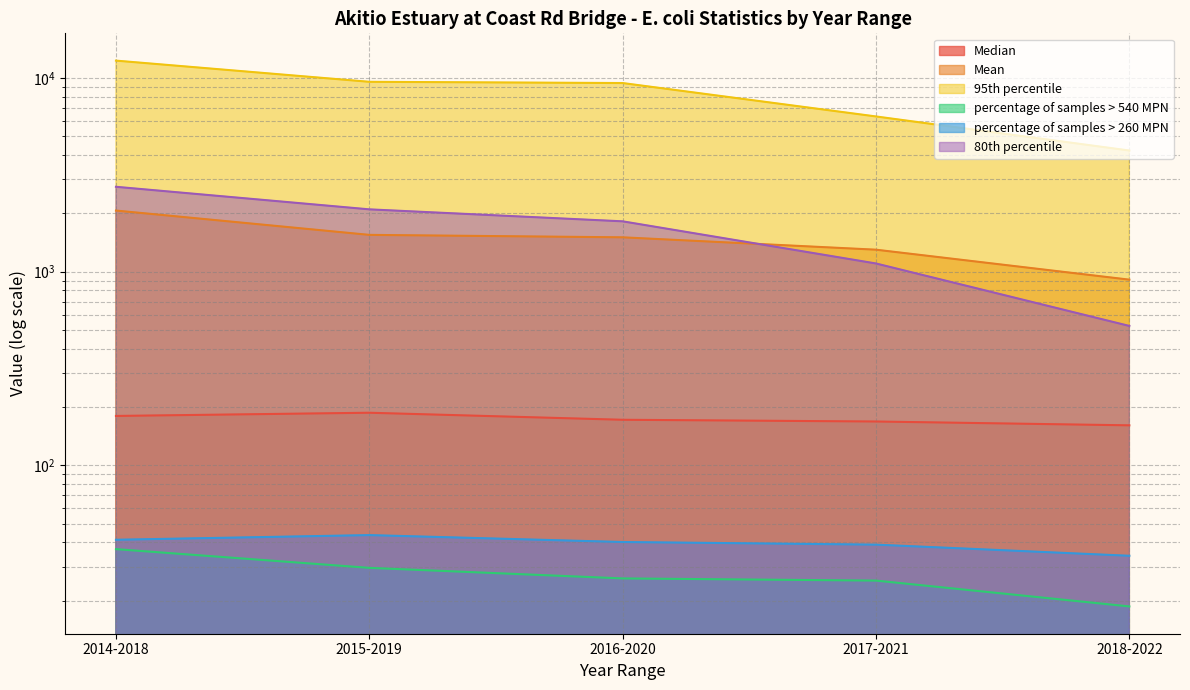

Between 2017-2021 and 2014-2018, which is larger?

2014-2018